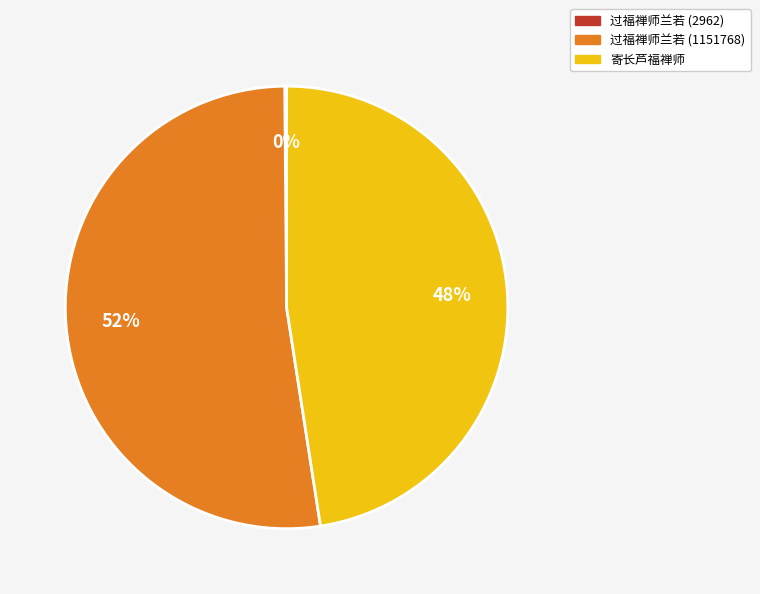

What is the largest slice in the pie chart?

过福禅师兰若 (1151768)